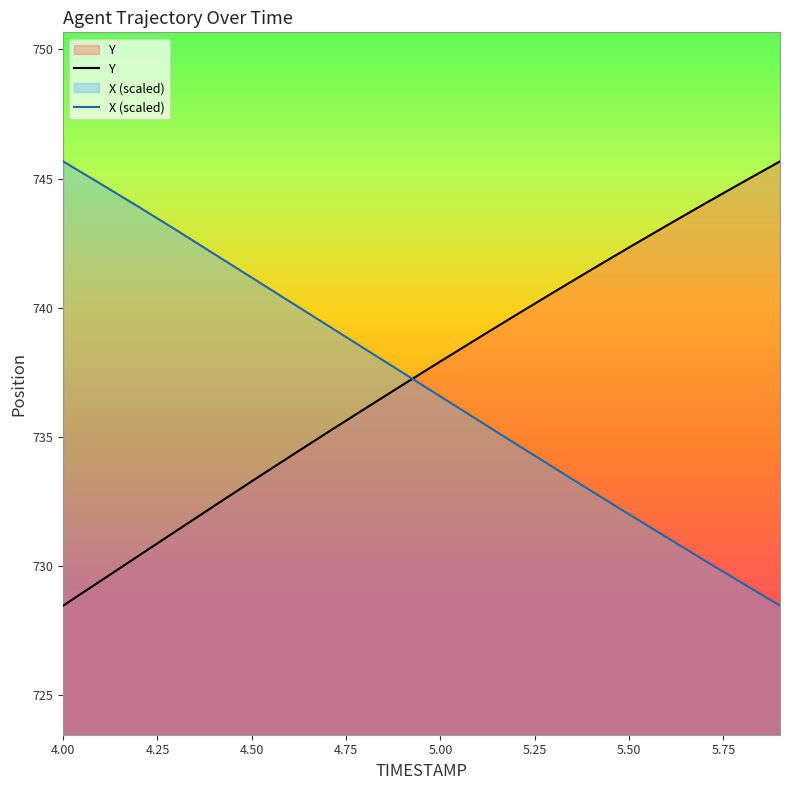

What is the total value across all series at 5.50?

1474.3